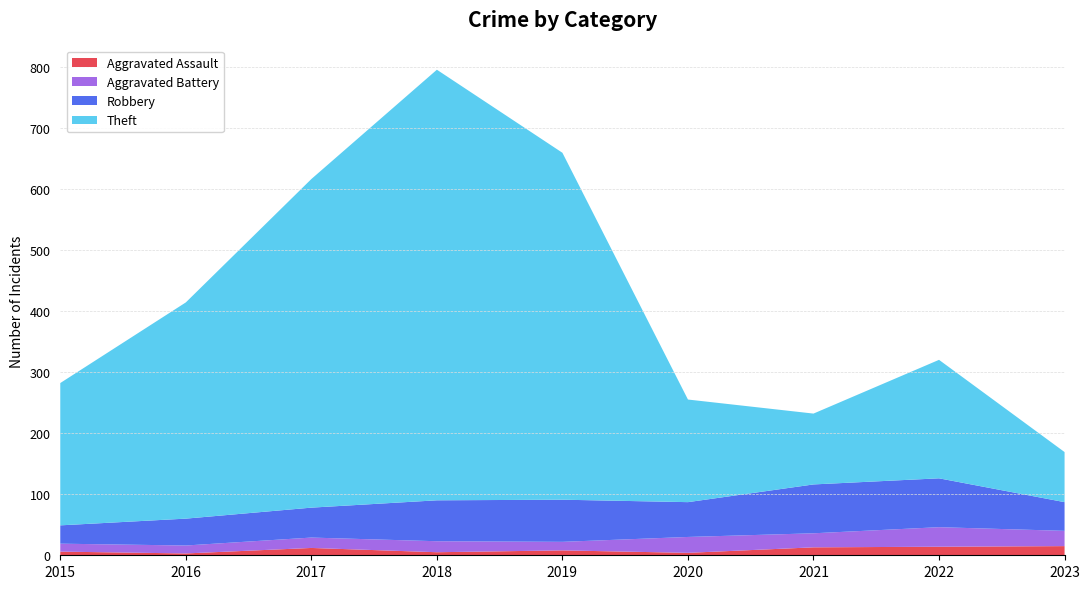

Reading left to right, transcribe all the data shown in this chart.

Aggravated Assault: 6	3	12	5	8	4	13	14	15
Aggravated Battery: 13	13	17	18	14	26	23	32	25
Robbery: 30	44	49	67	69	57	80	80	47
Theft: 233	354	538	705	568	168	116	194	82